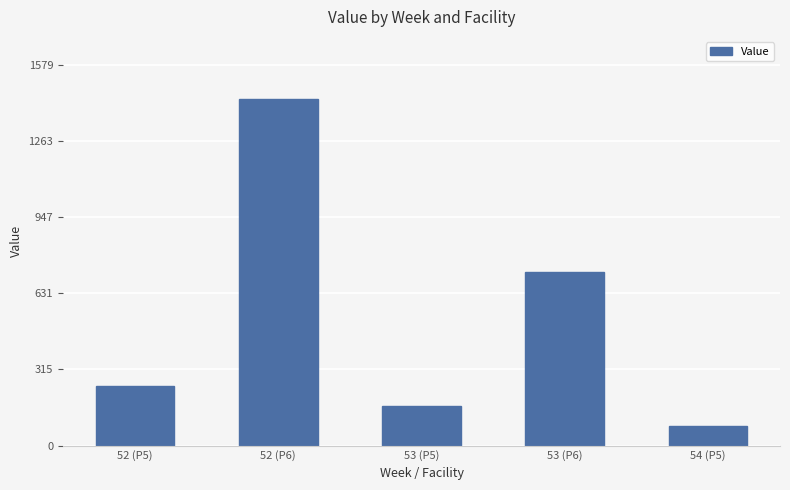

Is it true that the value at 53 (P6) is 718.1?

True